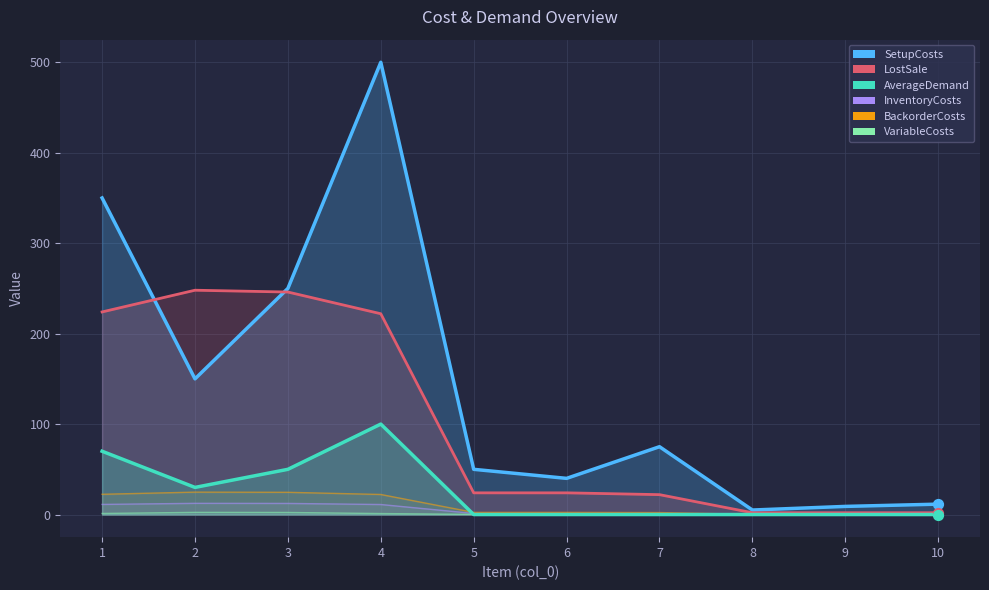

Which series reaches the maximum Y coordinate?

SetupCosts